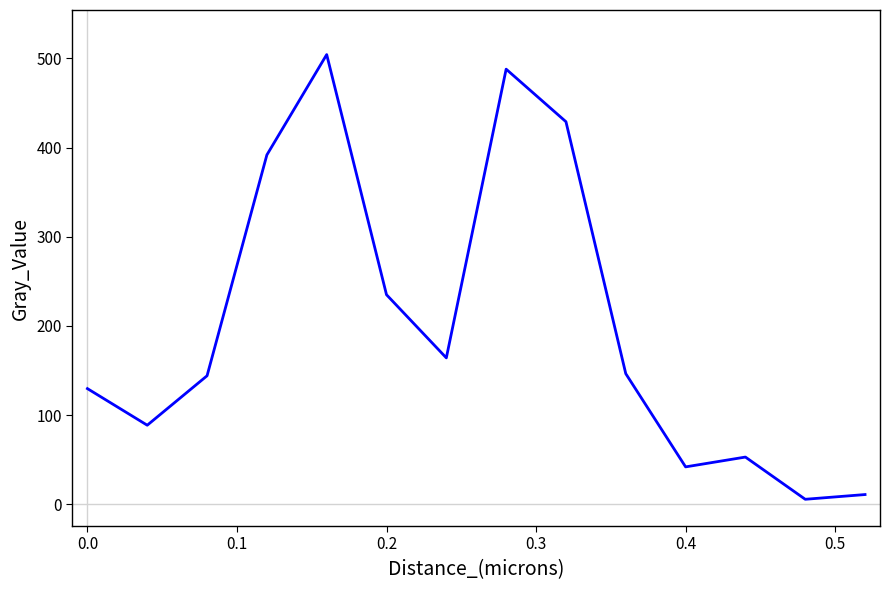

What is the difference between the maximum and minimum values?

498.8